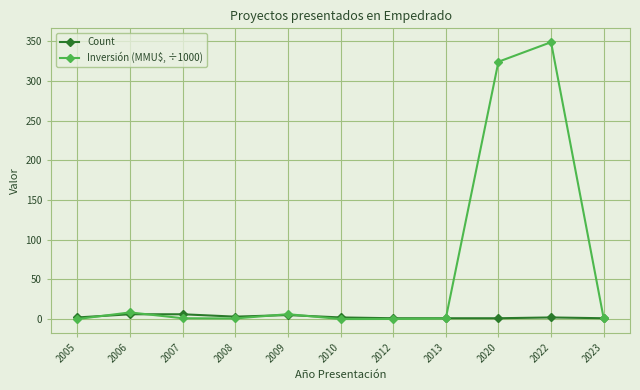

Rank the series by their maximum value, from highest to lowest.

Inversión (MMU$, ÷1000), Count